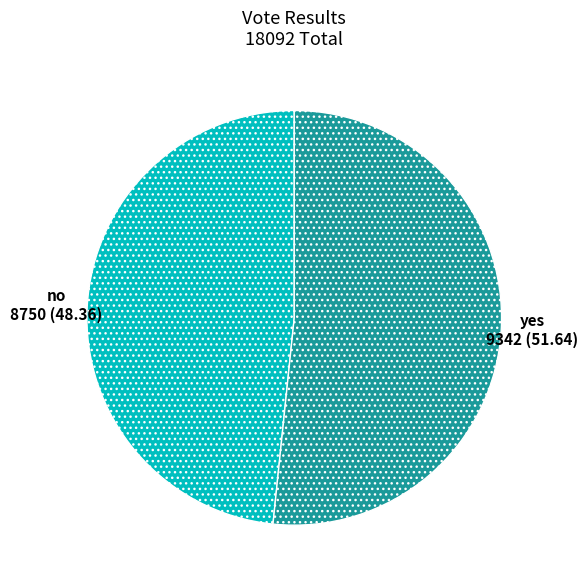

Count the number of slices in the pie.

2